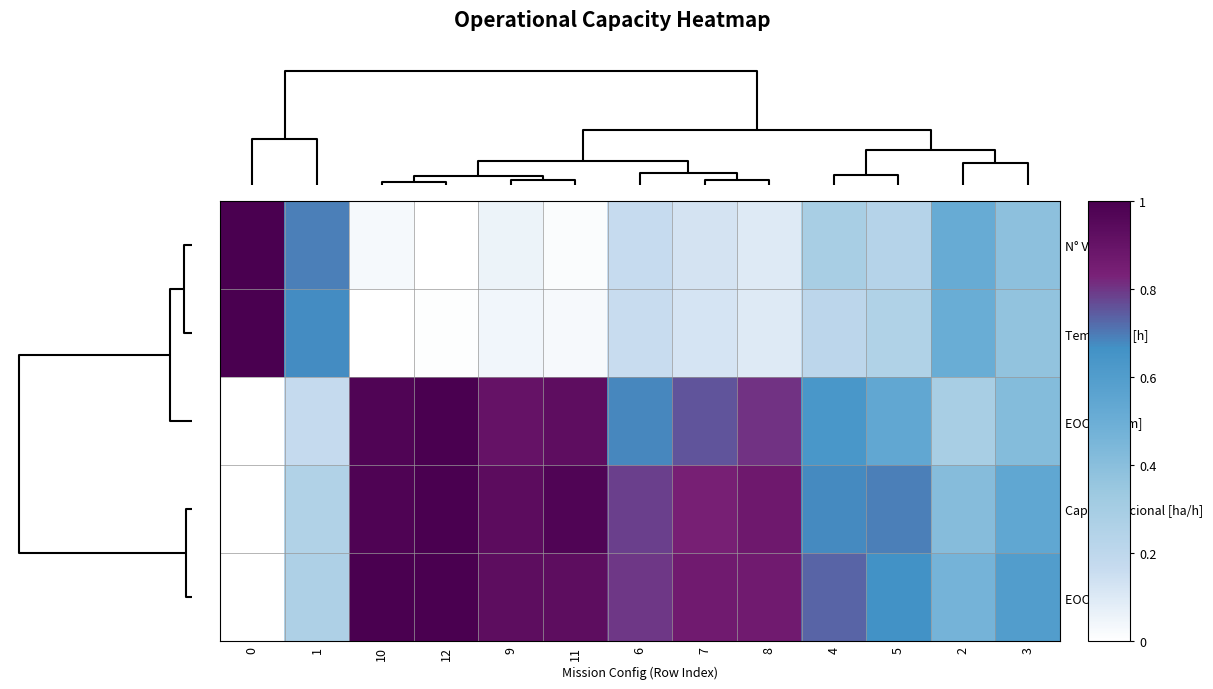

Reading left to right, what are all the values shown in this chart?

N° Voos: 0=1.0	1=0.7	10=0.0	12=0.0	9=0.1	11=0.0	6=0.2	7=0.1	8=0.1	4=0.3	5=0.2	2=0.5	3=0.4
Tempo Útil [h]: 0=1.0	1=0.7	10=0.0	12=0.0	9=0.0	11=0.0	6=0.2	7=0.1	8=0.1	4=0.2	5=0.3	2=0.5	3=0.4
EOC [km/km]: 0=0.0	1=0.2	10=1.0	12=1.0	9=0.9	11=0.9	6=0.7	7=0.8	8=0.8	4=0.6	5=0.5	2=0.3	3=0.4
Cap. Operacional [ha/h]: 0=0.0	1=0.3	10=1.0	12=1.0	9=0.9	11=1.0	6=0.8	7=0.8	8=0.9	4=0.7	5=0.7	2=0.4	3=0.5
EOC [h/h]: 0=0.0	1=0.3	10=1.0	12=1.0	9=0.9	11=0.9	6=0.8	7=0.9	8=0.9	4=0.7	5=0.7	2=0.5	3=0.6